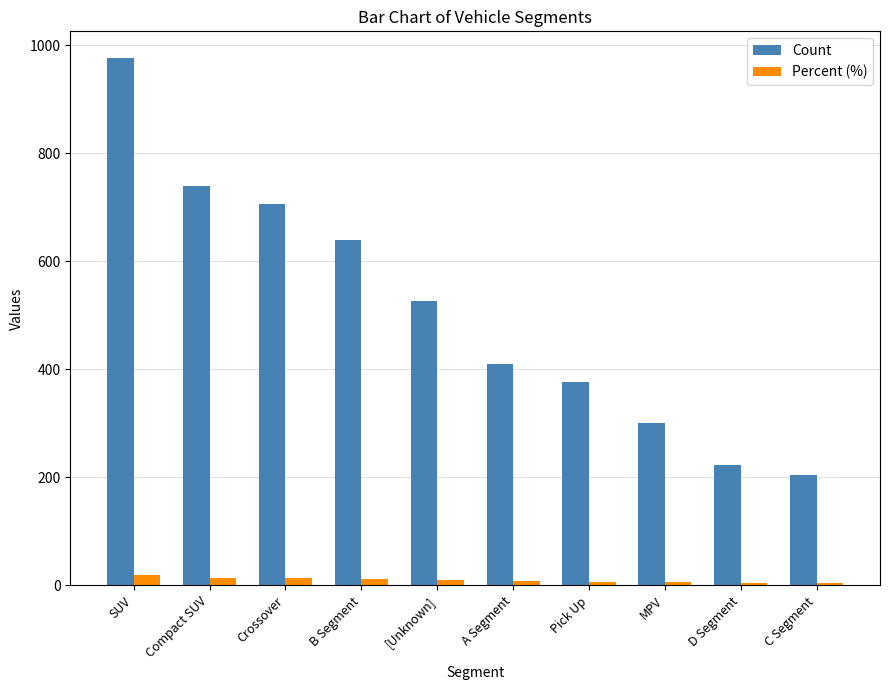

At how many categories does at least one series exceed 37?

10